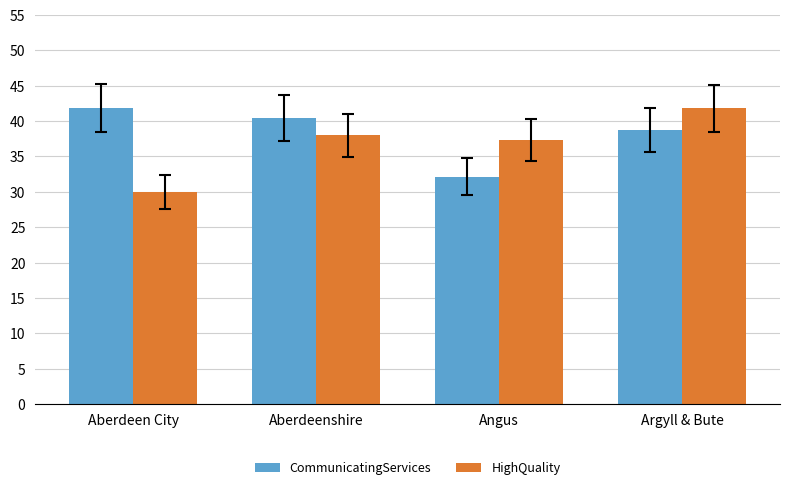

How many values in the CommunicatingServices series exceed 40?

2